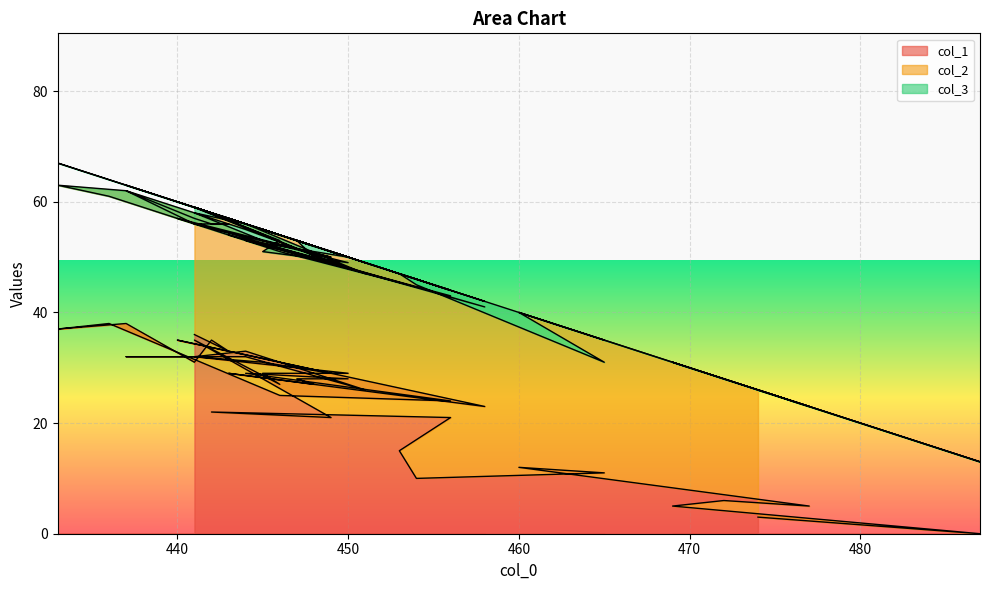

Is it true that col_3 equals 6 at 433?

False